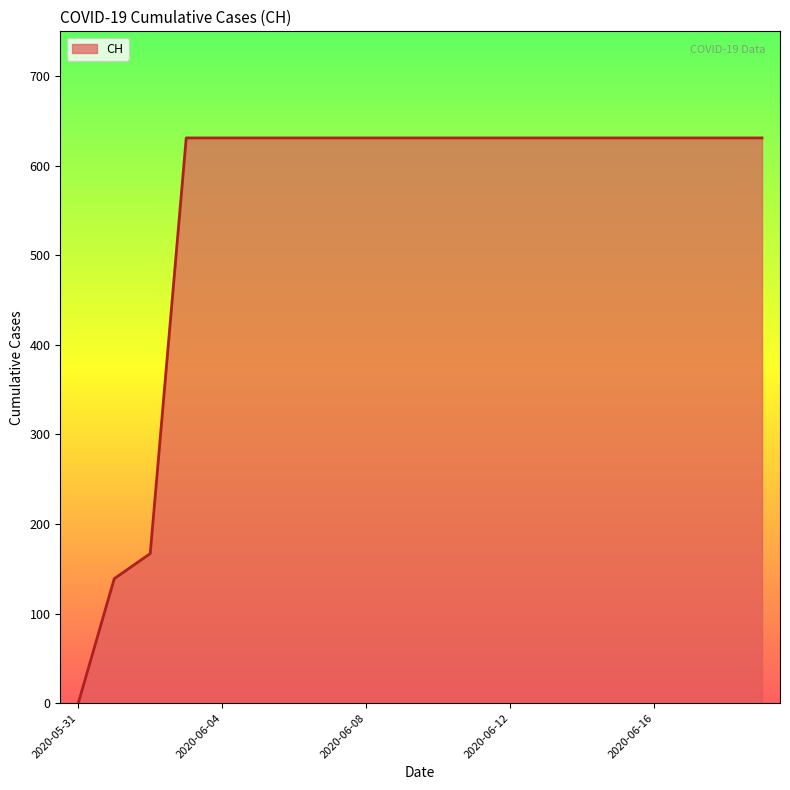

What is the greatest value displayed?

631